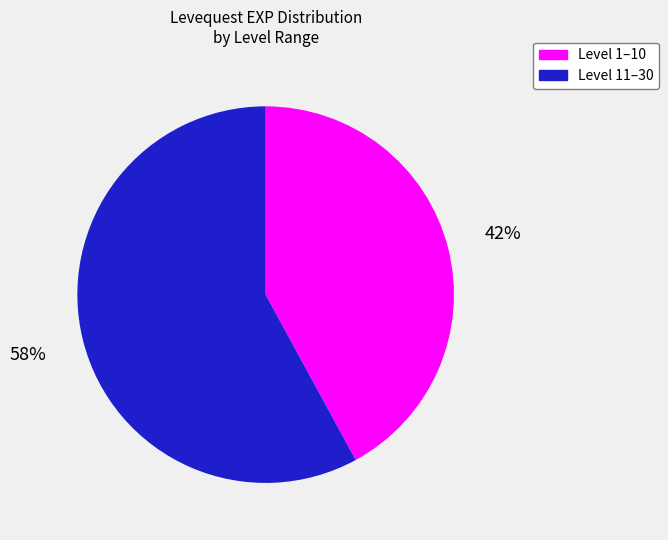

To the nearest percent, what percentage of the pie is Level 1–10?

42%